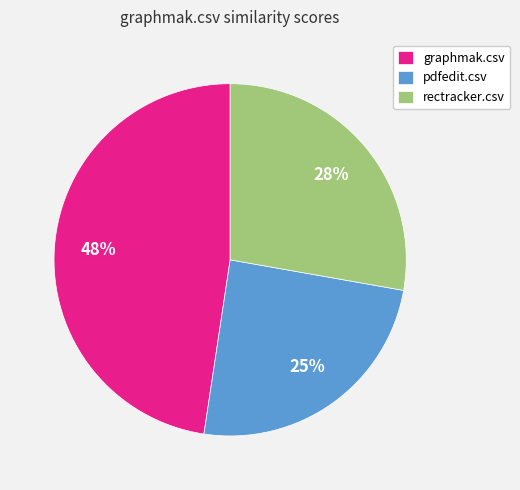

How many slices are in this pie chart?

3